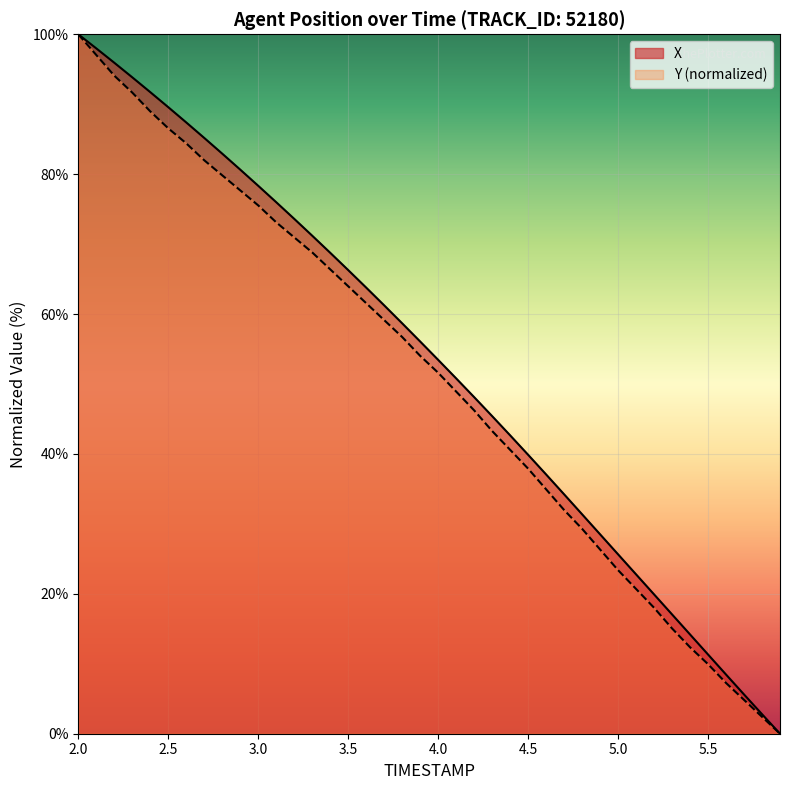

True or false: Y has more than 0 points higher than both neighbors.

False